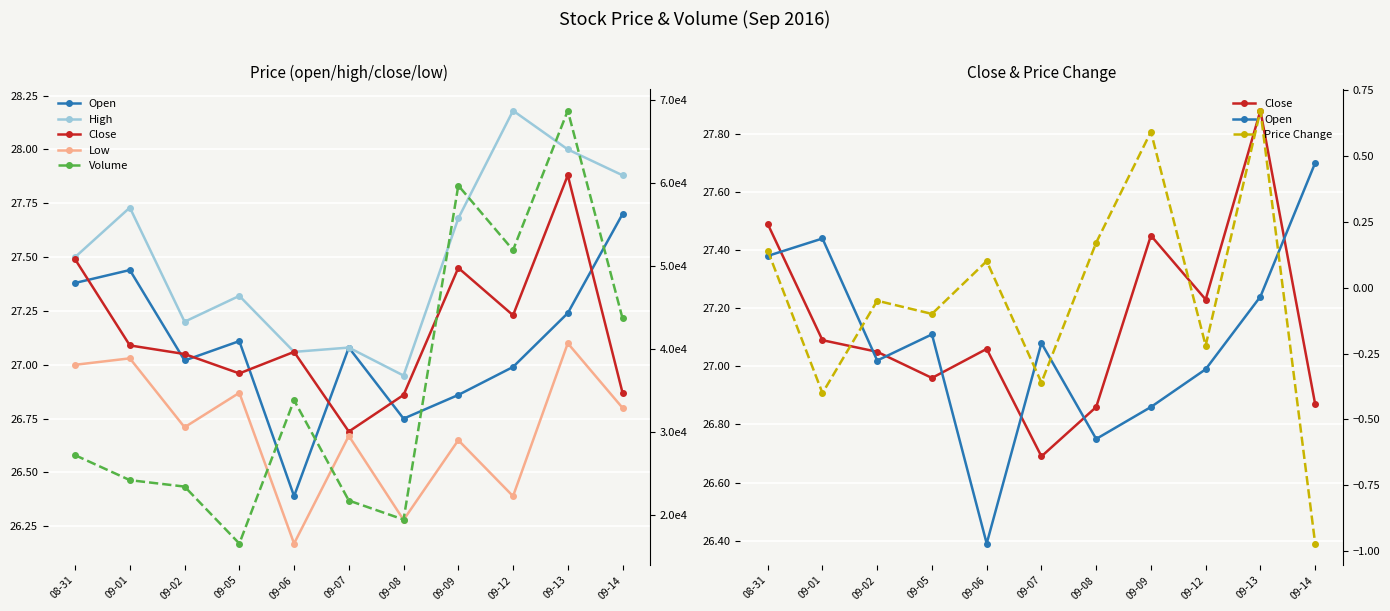

Which series has the largest total across all categories?

Volume